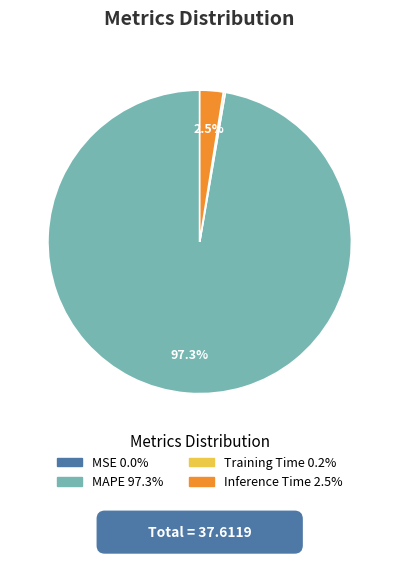

Is there a majority slice in this chart?

Yes